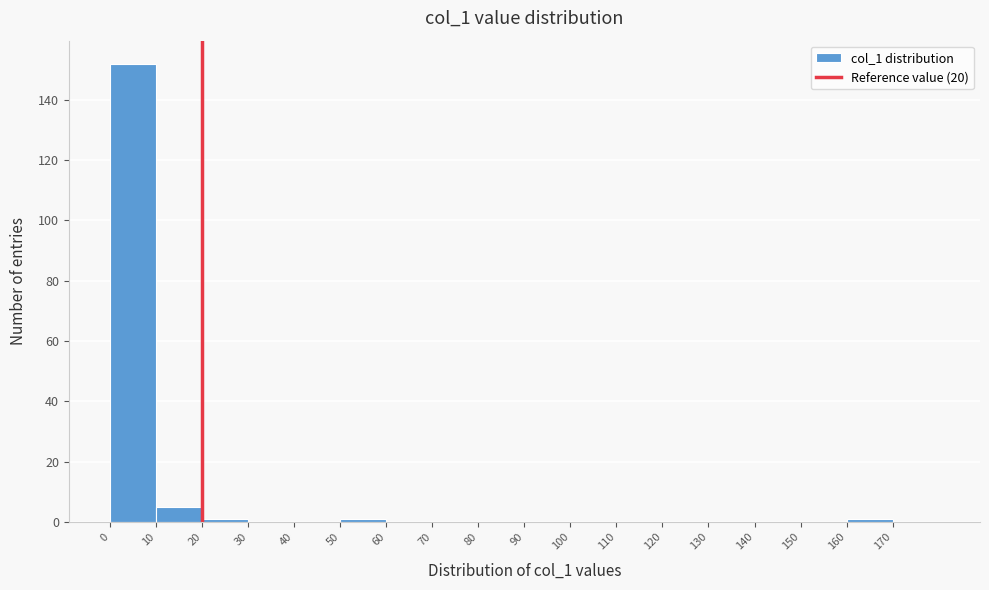

Which range on the x-axis has the tallest bar?

0 to 10